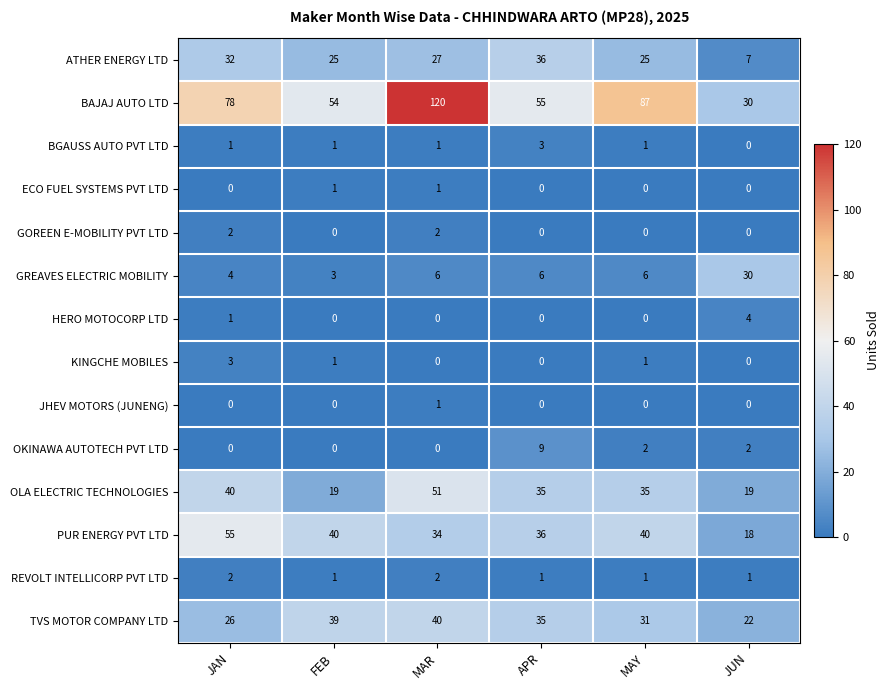

How many OLA ELECTRIC TECHNOLOGIES values are between 19 and 40?

5